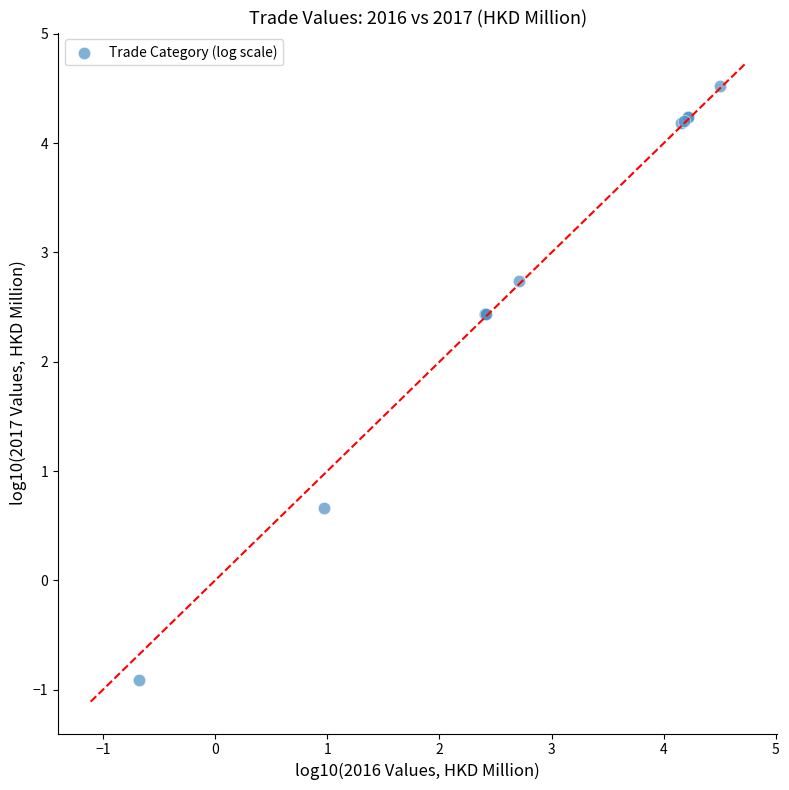

What Y value in the scatter plot is closest to 1?

0.7